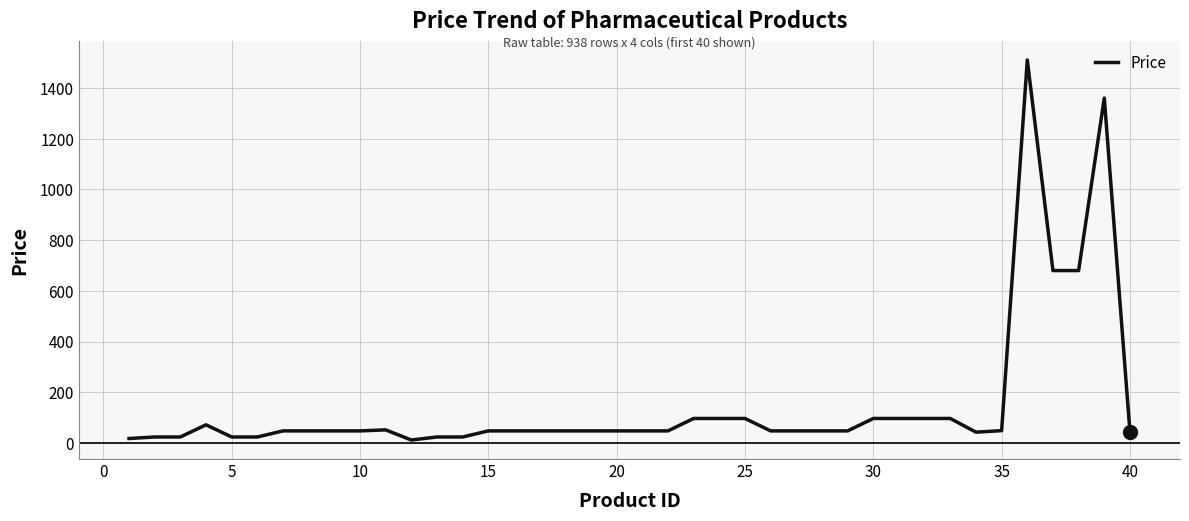

True or false: the data has more than 0 interior local peaks.

True